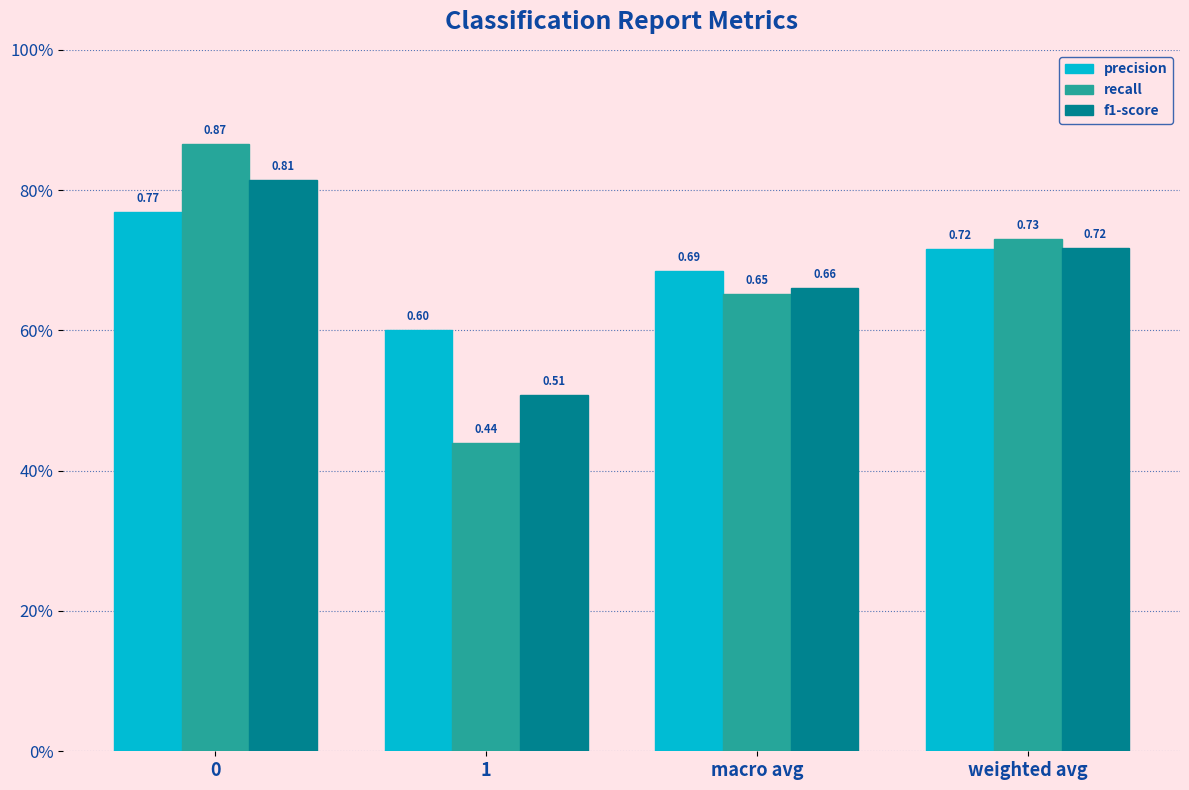

Does the chart contain any negative values?

No